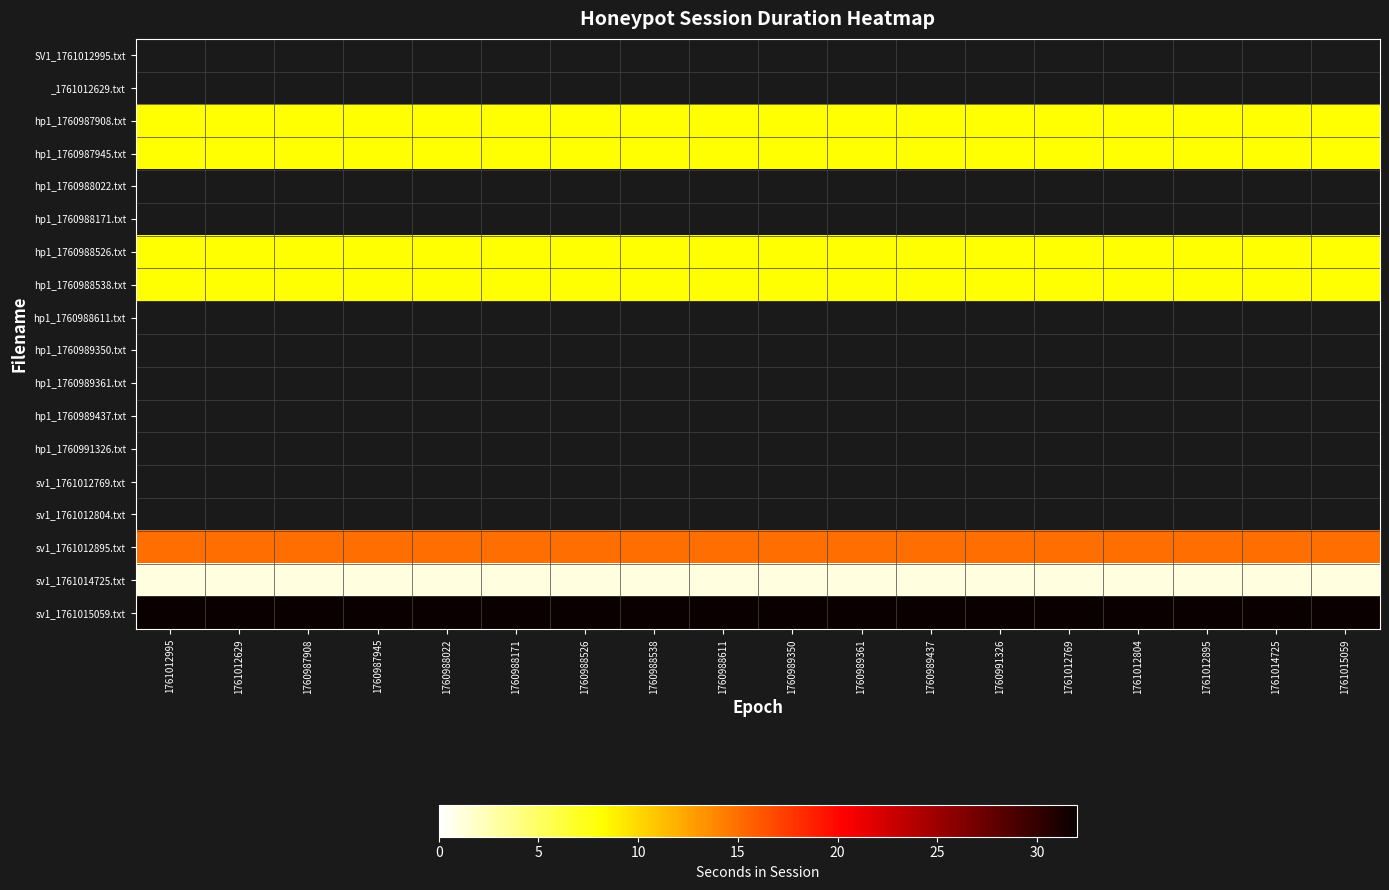

Reading left to right, list all the values displayed in this chart.

SV1_1761012995.txt: 1761012995=0	1761012629=0	1760987908=0	1760987945=0	1760988022=0	1760988171=0	1760988526=0	1760988538=0	1760988611=0	1760989350=0	1760989361=0	1760989437=0	1760991326=0	1761012769=0	1761012804=0	1761012895=0	1761014725=0	1761015059=0
_1761012629.txt: 1761012995=0	1761012629=0	1760987908=0	1760987945=0	1760988022=0	1760988171=0	1760988526=0	1760988538=0	1760988611=0	1760989350=0	1760989361=0	1760989437=0	1760991326=0	1761012769=0	1761012804=0	1761012895=0	1761014725=0	1761015059=0
hp1_1760987908.txt: 1761012995=8	1761012629=8	1760987908=8	1760987945=8	1760988022=8	1760988171=8	1760988526=8	1760988538=8	1760988611=8	1760989350=8	1760989361=8	1760989437=8	1760991326=8	1761012769=8	1761012804=8	1761012895=8	1761014725=8	1761015059=8
hp1_1760987945.txt: 1761012995=8	1761012629=8	1760987908=8	1760987945=8	1760988022=8	1760988171=8	1760988526=8	1760988538=8	1760988611=8	1760989350=8	1760989361=8	1760989437=8	1760991326=8	1761012769=8	1761012804=8	1761012895=8	1761014725=8	1761015059=8
hp1_1760988022.txt: 1761012995=0	1761012629=0	1760987908=0	1760987945=0	1760988022=0	1760988171=0	1760988526=0	1760988538=0	1760988611=0	1760989350=0	1760989361=0	1760989437=0	1760991326=0	1761012769=0	1761012804=0	1761012895=0	1761014725=0	1761015059=0
hp1_1760988171.txt: 1761012995=0	1761012629=0	1760987908=0	1760987945=0	1760988022=0	1760988171=0	1760988526=0	1760988538=0	1760988611=0	1760989350=0	1760989361=0	1760989437=0	1760991326=0	1761012769=0	1761012804=0	1761012895=0	1761014725=0	1761015059=0
hp1_1760988526.txt: 1761012995=8	1761012629=8	1760987908=8	1760987945=8	1760988022=8	1760988171=8	1760988526=8	1760988538=8	1760988611=8	1760989350=8	1760989361=8	1760989437=8	1760991326=8	1761012769=8	1761012804=8	1761012895=8	1761014725=8	1761015059=8
hp1_1760988538.txt: 1761012995=8	1761012629=8	1760987908=8	1760987945=8	1760988022=8	1760988171=8	1760988526=8	1760988538=8	1760988611=8	1760989350=8	1760989361=8	1760989437=8	1760991326=8	1761012769=8	1761012804=8	1761012895=8	1761014725=8	1761015059=8
hp1_1760988611.txt: 1761012995=0	1761012629=0	1760987908=0	1760987945=0	1760988022=0	1760988171=0	1760988526=0	1760988538=0	1760988611=0	1760989350=0	1760989361=0	1760989437=0	1760991326=0	1761012769=0	1761012804=0	1761012895=0	1761014725=0	1761015059=0
hp1_1760989350.txt: 1761012995=0	1761012629=0	1760987908=0	1760987945=0	1760988022=0	1760988171=0	1760988526=0	1760988538=0	1760988611=0	1760989350=0	1760989361=0	1760989437=0	1760991326=0	1761012769=0	1761012804=0	1761012895=0	1761014725=0	1761015059=0
hp1_1760989361.txt: 1761012995=0	1761012629=0	1760987908=0	1760987945=0	1760988022=0	1760988171=0	1760988526=0	1760988538=0	1760988611=0	1760989350=0	1760989361=0	1760989437=0	1760991326=0	1761012769=0	1761012804=0	1761012895=0	1761014725=0	1761015059=0
hp1_1760989437.txt: 1761012995=0	1761012629=0	1760987908=0	1760987945=0	1760988022=0	1760988171=0	1760988526=0	1760988538=0	1760988611=0	1760989350=0	1760989361=0	1760989437=0	1760991326=0	1761012769=0	1761012804=0	1761012895=0	1761014725=0	1761015059=0
hp1_1760991326.txt: 1761012995=0	1761012629=0	1760987908=0	1760987945=0	1760988022=0	1760988171=0	1760988526=0	1760988538=0	1760988611=0	1760989350=0	1760989361=0	1760989437=0	1760991326=0	1761012769=0	1761012804=0	1761012895=0	1761014725=0	1761015059=0
sv1_1761012769.txt: 1761012995=0	1761012629=0	1760987908=0	1760987945=0	1760988022=0	1760988171=0	1760988526=0	1760988538=0	1760988611=0	1760989350=0	1760989361=0	1760989437=0	1760991326=0	1761012769=0	1761012804=0	1761012895=0	1761014725=0	1761015059=0
sv1_1761012804.txt: 1761012995=0	1761012629=0	1760987908=0	1760987945=0	1760988022=0	1760988171=0	1760988526=0	1760988538=0	1760988611=0	1760989350=0	1760989361=0	1760989437=0	1760991326=0	1761012769=0	1761012804=0	1761012895=0	1761014725=0	1761015059=0
sv1_1761012895.txt: 1761012995=15	1761012629=15	1760987908=15	1760987945=15	1760988022=15	1760988171=15	1760988526=15	1760988538=15	1760988611=15	1760989350=15	1760989361=15	1760989437=15	1760991326=15	1761012769=15	1761012804=15	1761012895=15	1761014725=15	1761015059=15
sv1_1761014725.txt: 1761012995=1	1761012629=1	1760987908=1	1760987945=1	1760988022=1	1760988171=1	1760988526=1	1760988538=1	1760988611=1	1760989350=1	1760989361=1	1760989437=1	1760991326=1	1761012769=1	1761012804=1	1761012895=1	1761014725=1	1761015059=1
sv1_1761015059.txt: 1761012995=32	1761012629=32	1760987908=32	1760987945=32	1760988022=32	1760988171=32	1760988526=32	1760988538=32	1760988611=32	1760989350=32	1760989361=32	1760989437=32	1760991326=32	1761012769=32	1761012804=32	1761012895=32	1761014725=32	1761015059=32